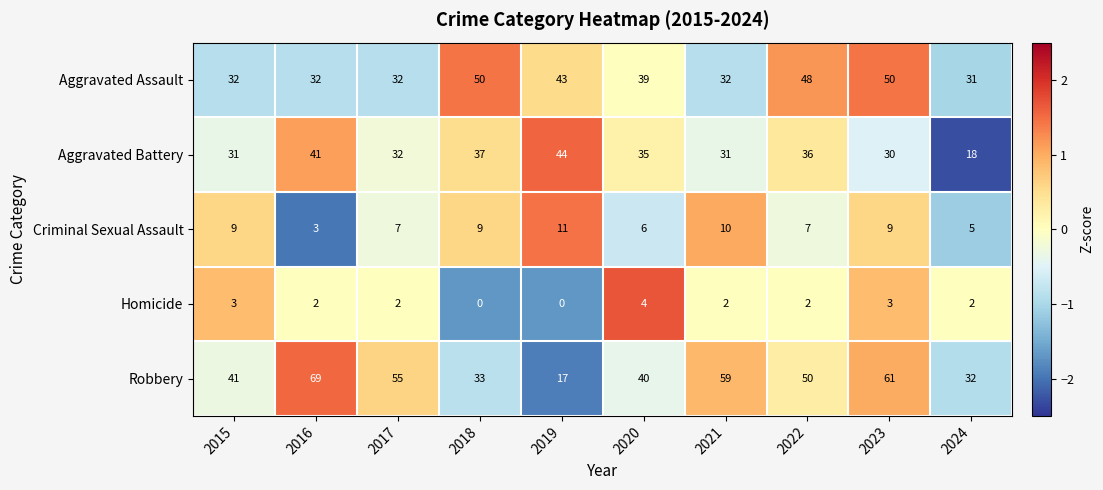

Which series has the largest total across all categories?

Robbery